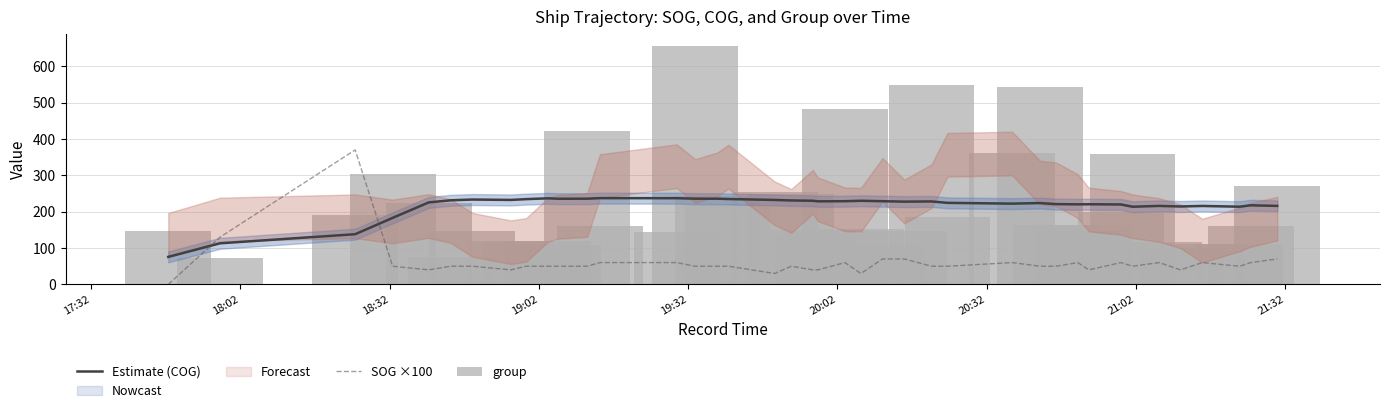

What is the average value of the group series?

217.3